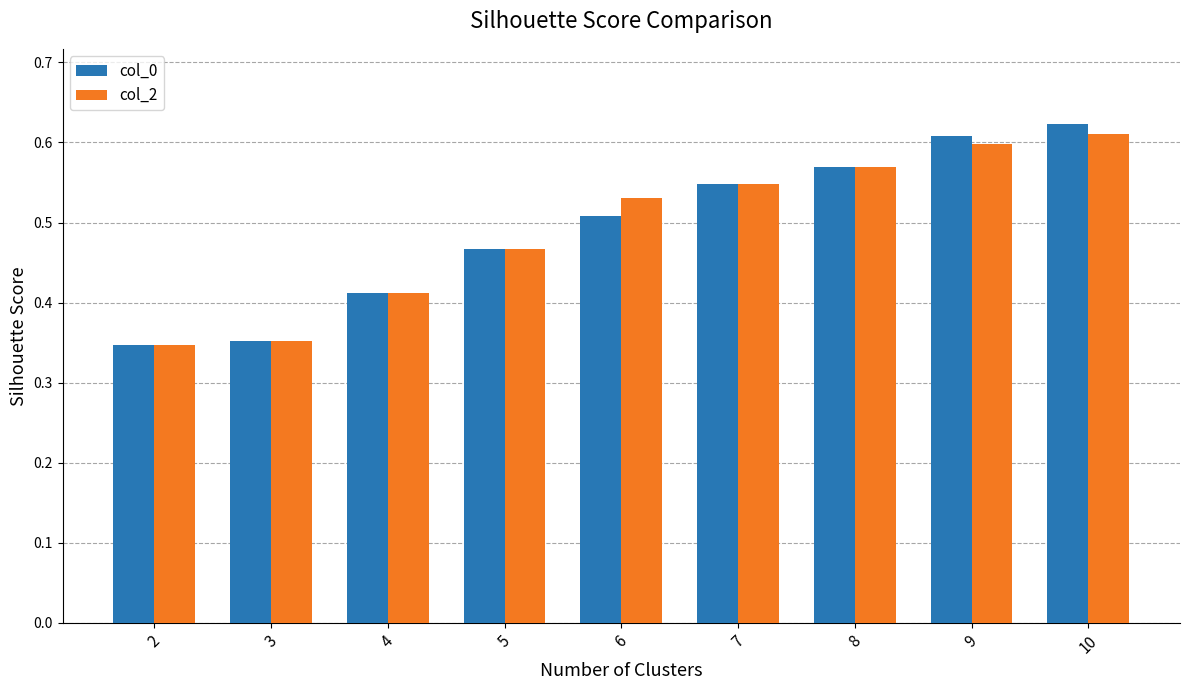

Is the value of col_0 at 10 greater than the value of col_2 at 5?

Yes